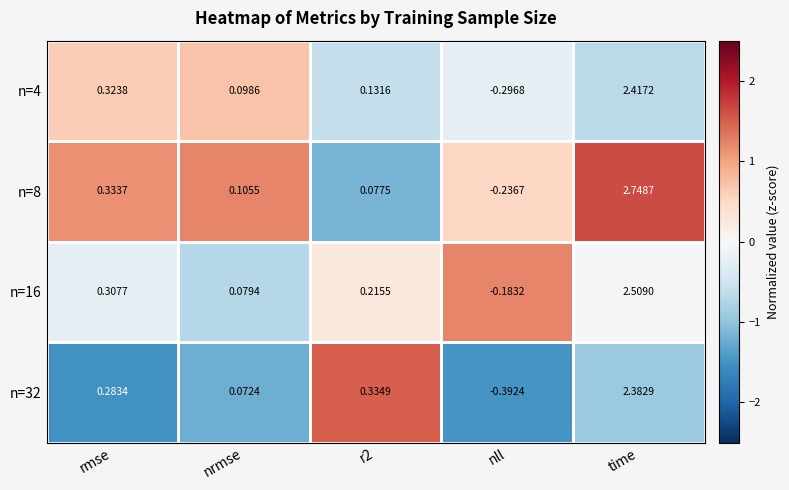

Is the value of n=16 at time greater than the value of n=8 at r2?

Yes